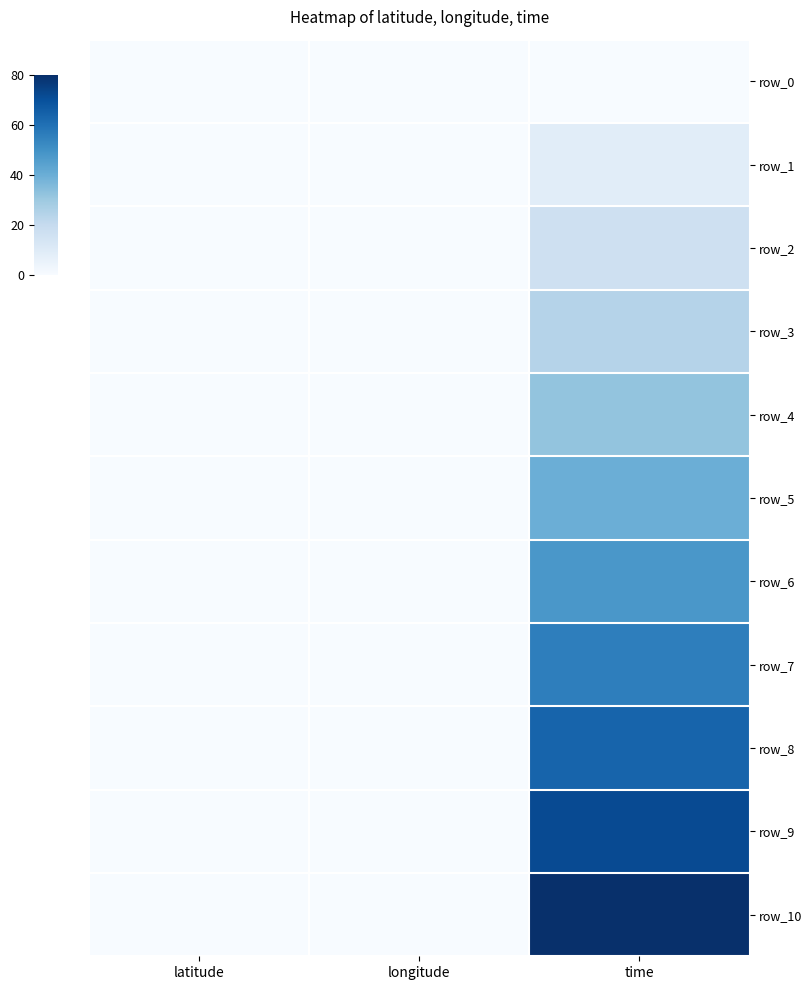

What is the maximum value for row_6?

48.0